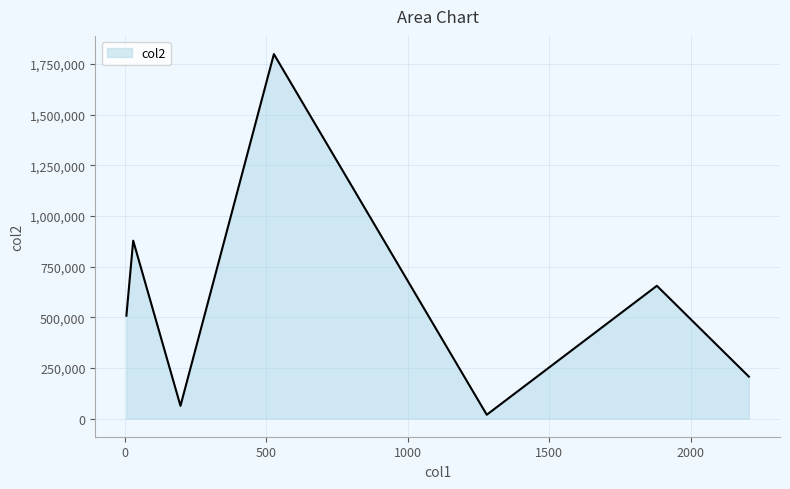

What is the maximum value shown in the chart?

1798218